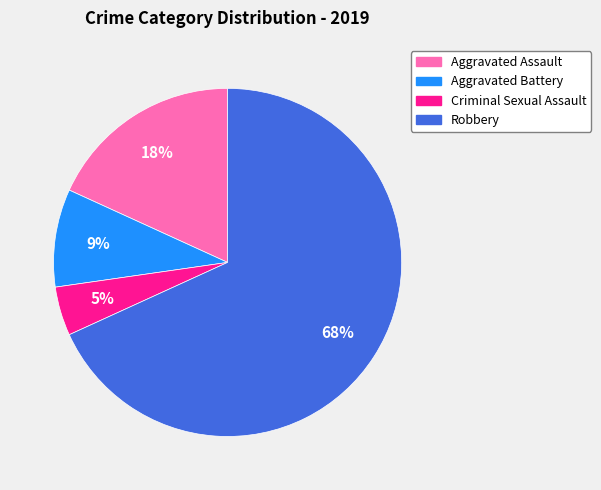

Which has a higher value, Aggravated Assault or Aggravated Battery?

Aggravated Assault